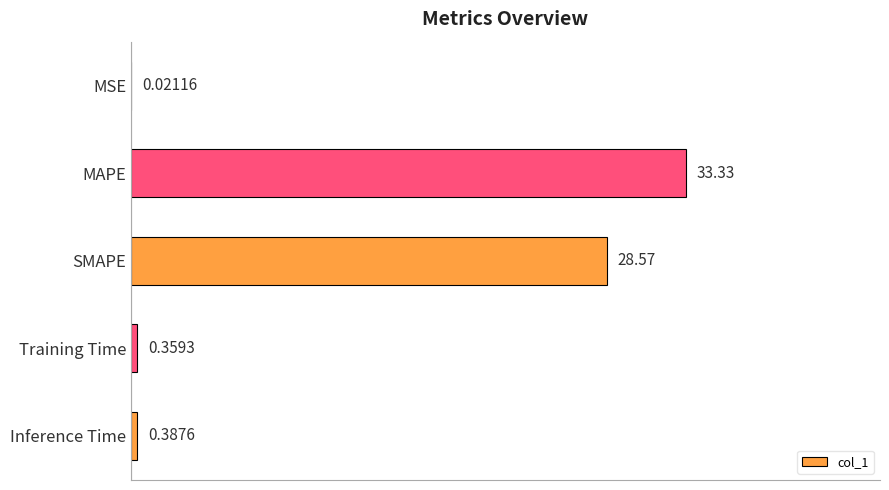

At which label is the value closest to 16?

SMAPE